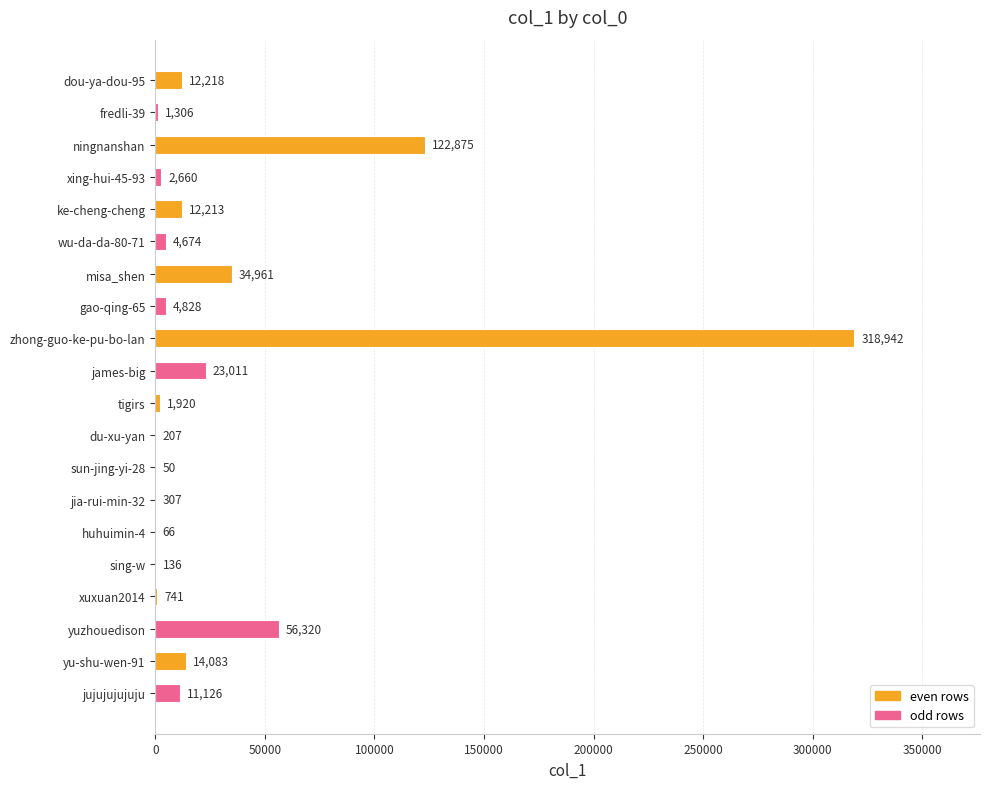

At which category does the chart reach its peak across all series?

zhong-guo-ke-pu-bo-lan